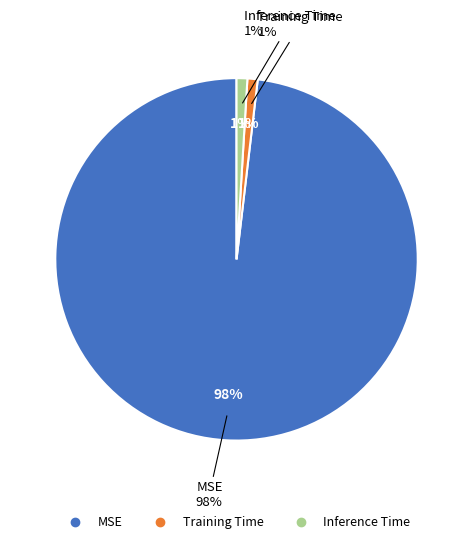

Between MSE and Inference Time, which is larger?

MSE